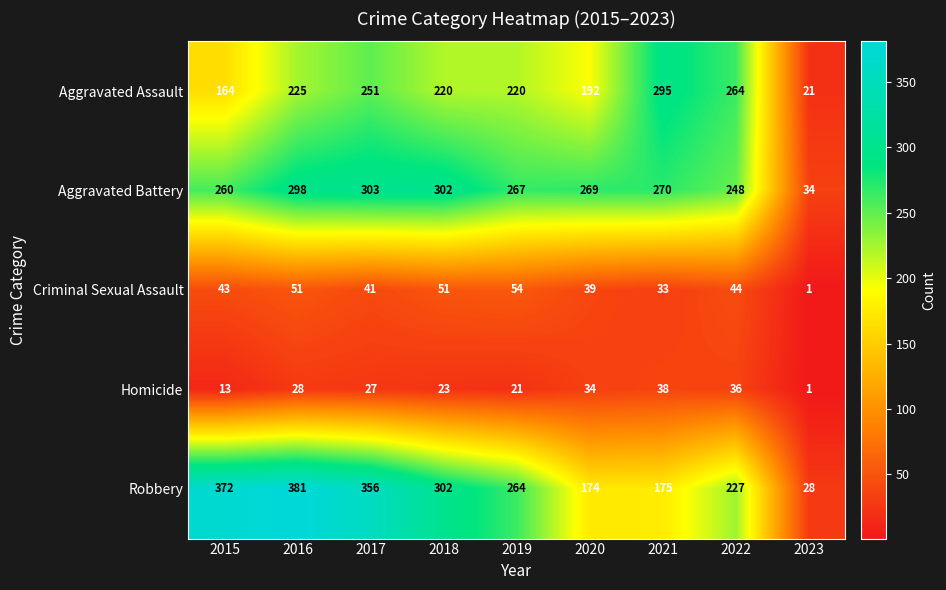

What value does the Homicide series have at 2020?

34